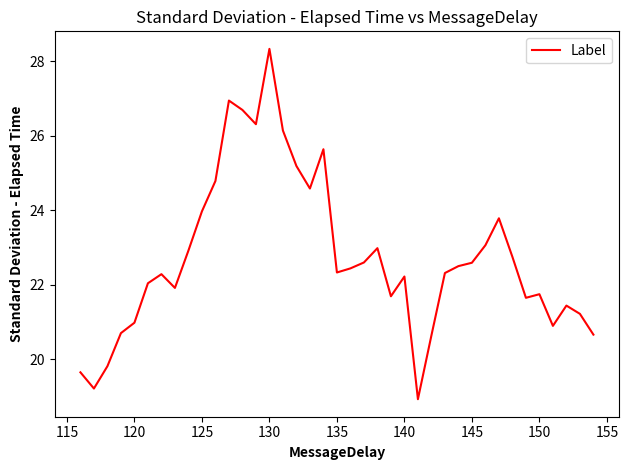

What is the difference between the second highest and second lowest values?

7.7